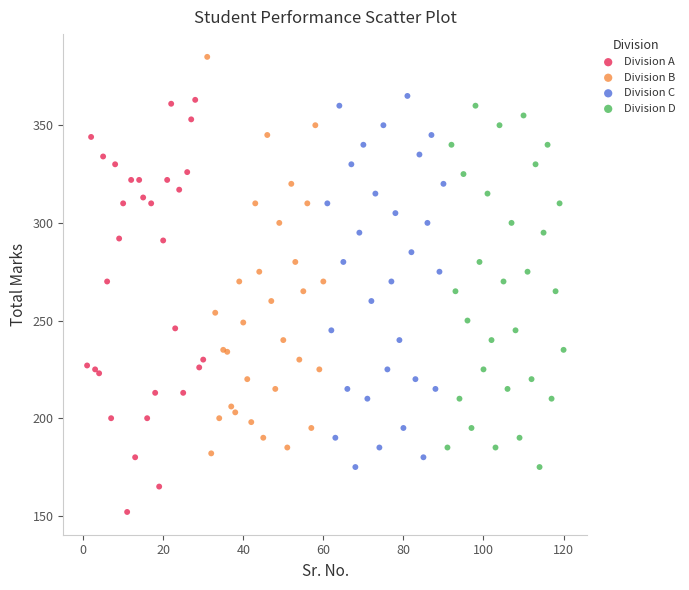

Which series reaches the minimum Y coordinate?

Division A